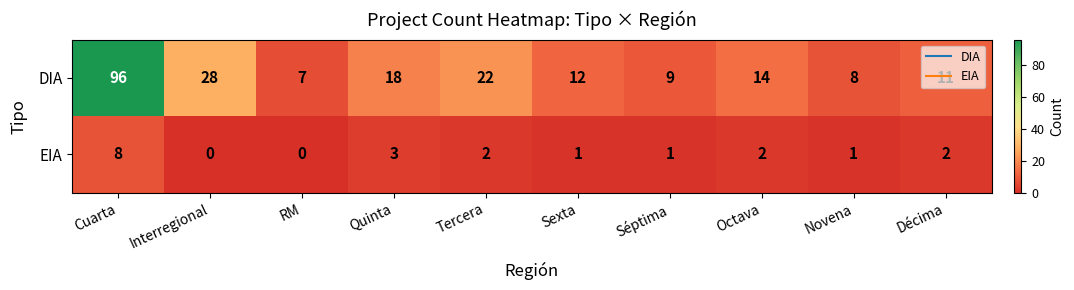

Which series has the widest spread of values?

DIA